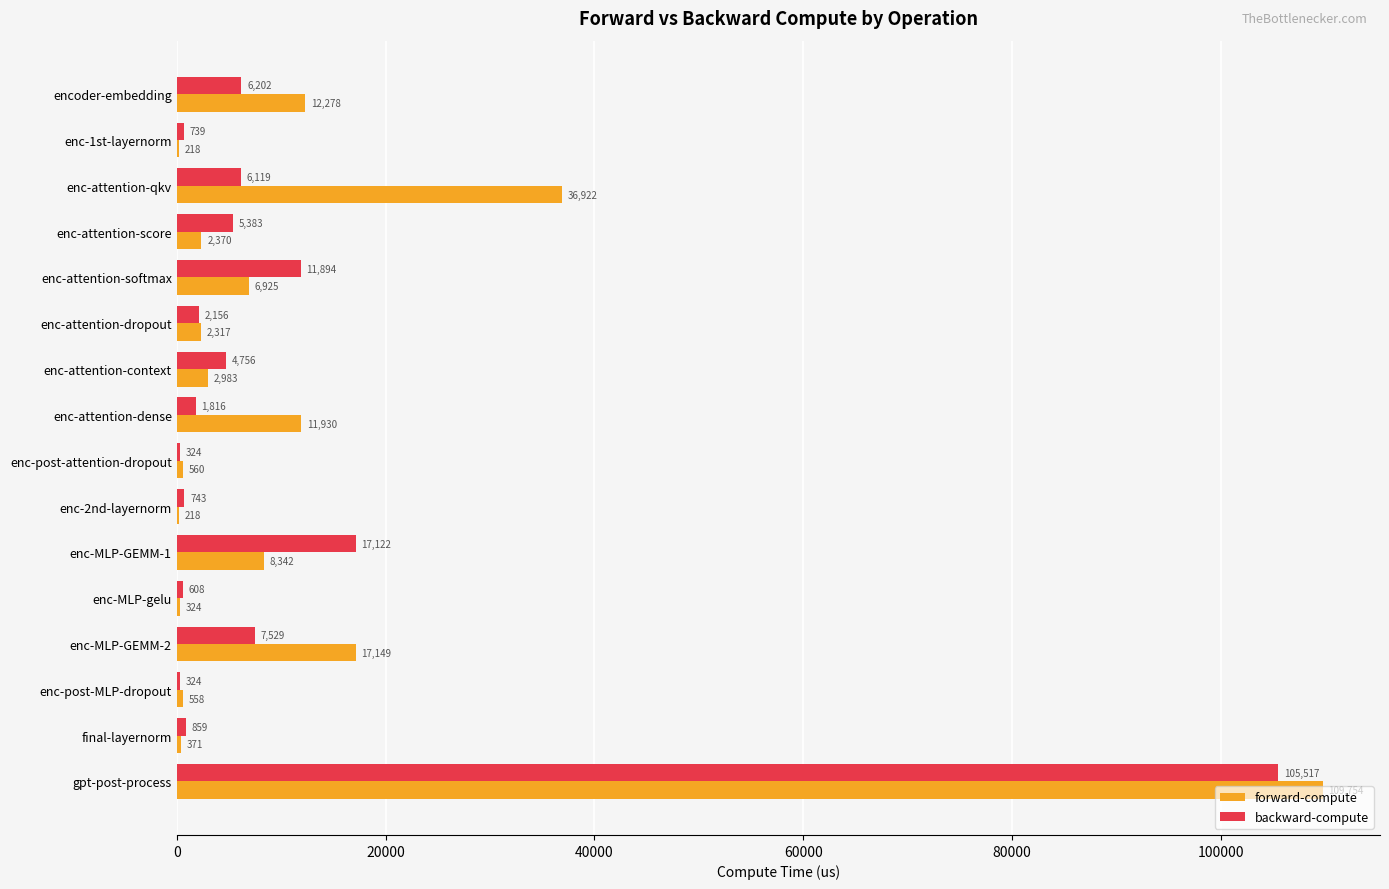

How many categories are shown in the chart?

16